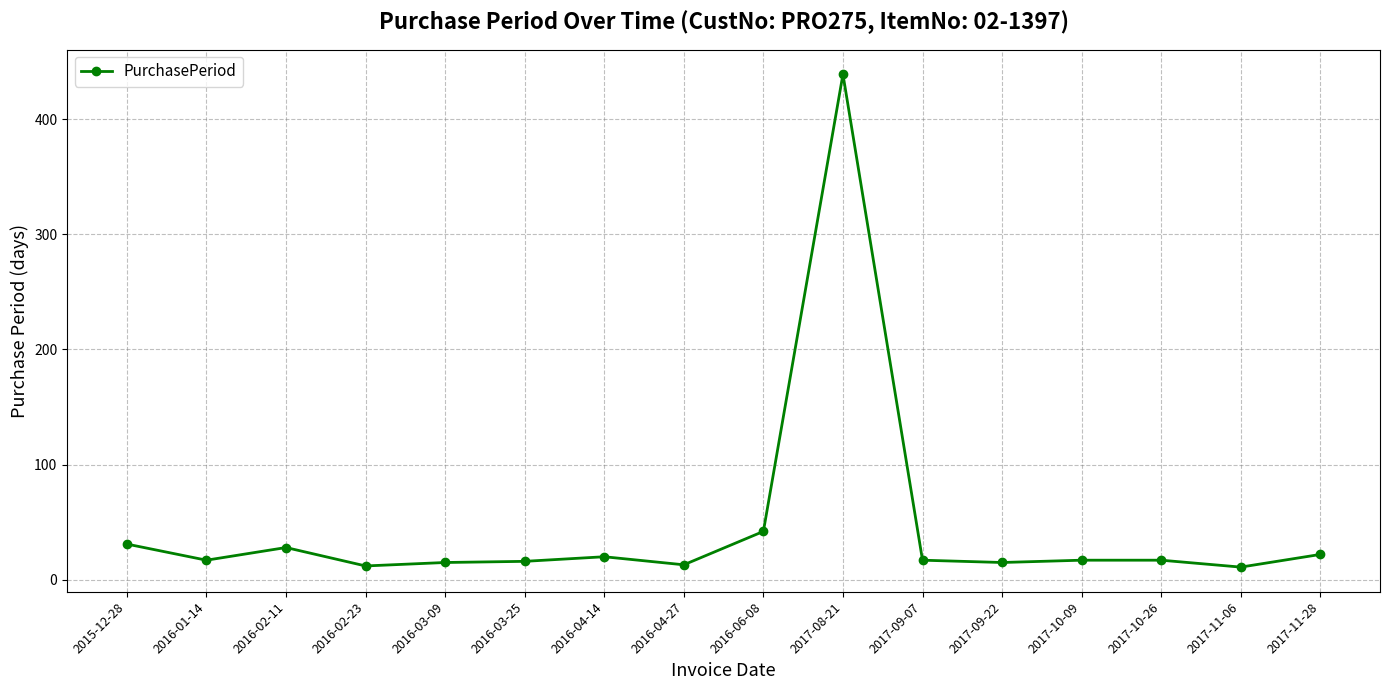

What is the minimum value shown in the chart?

11